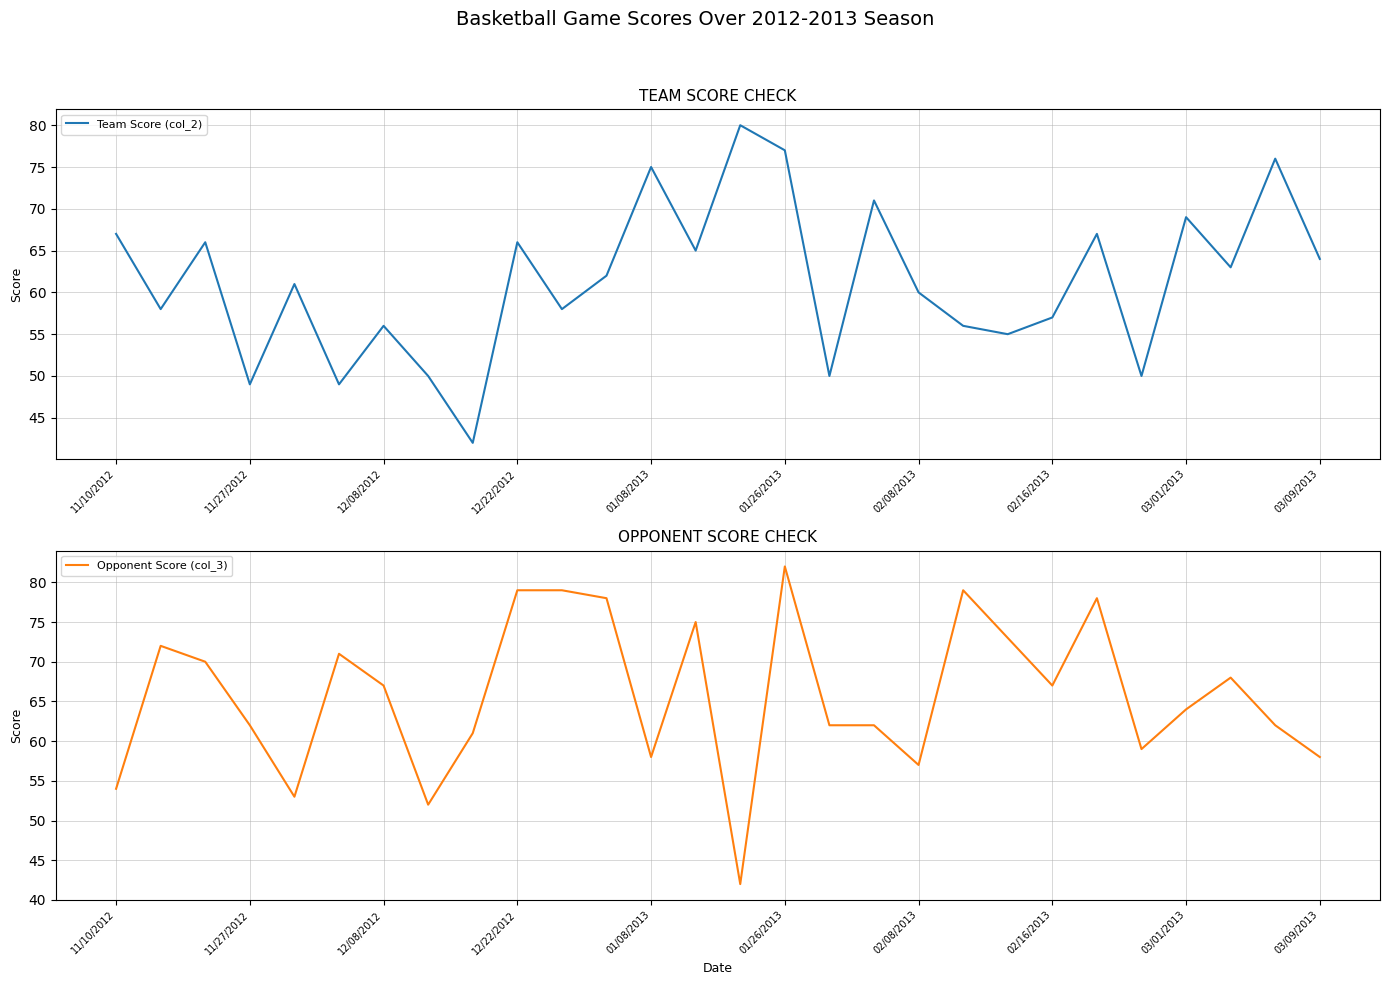

True or false: Opponent Score (col_3) has more than 2 interior local peaks.

True